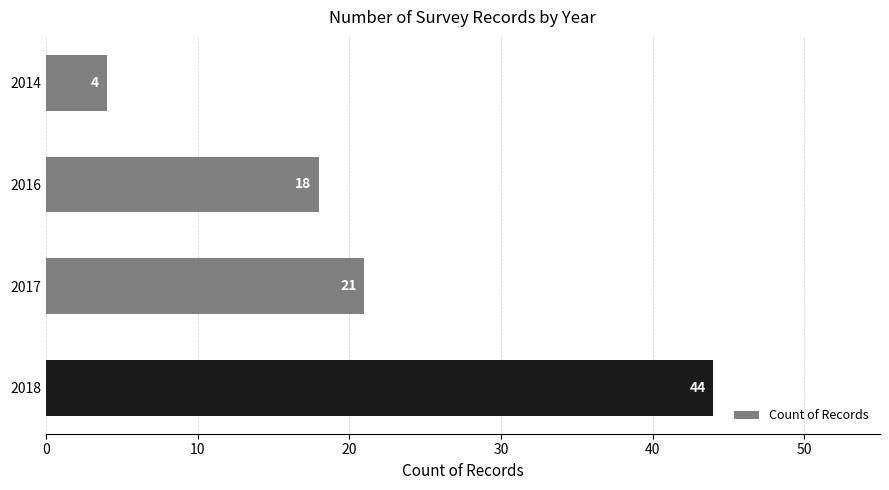

List the labels in order of value, largest first.

2018, 2017, 2016, 2014